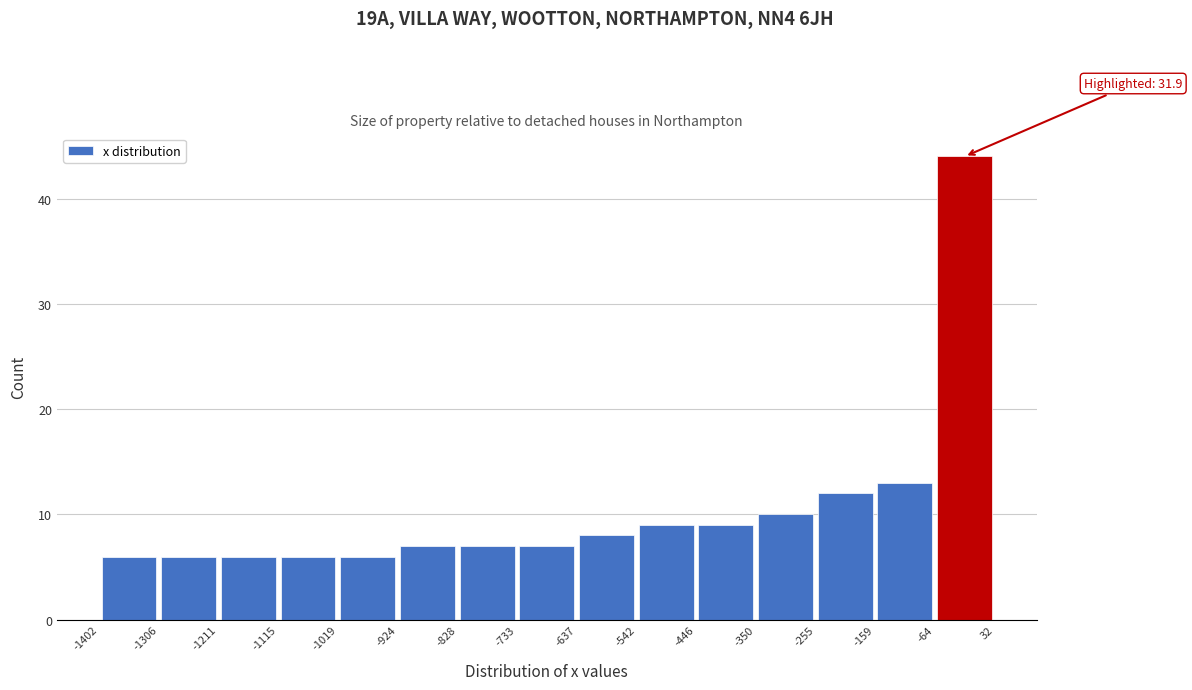

Over which range of the x-axis is the bar tallest?

-64 to 32